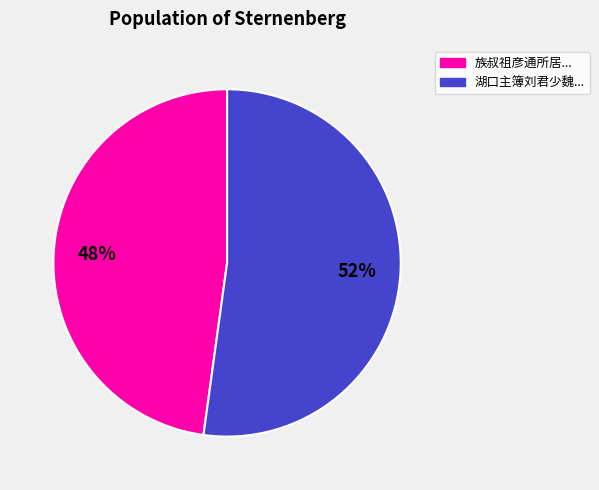

Is there a majority slice in this chart?

Yes